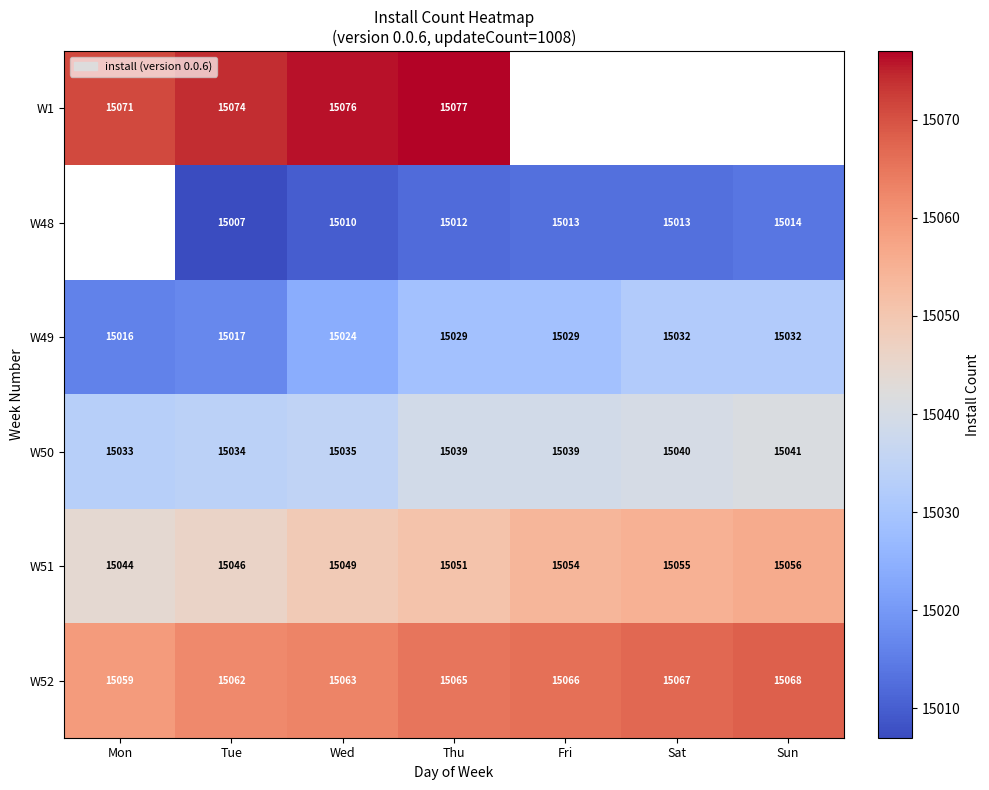

How many data points in W51 are less than 15051?

3